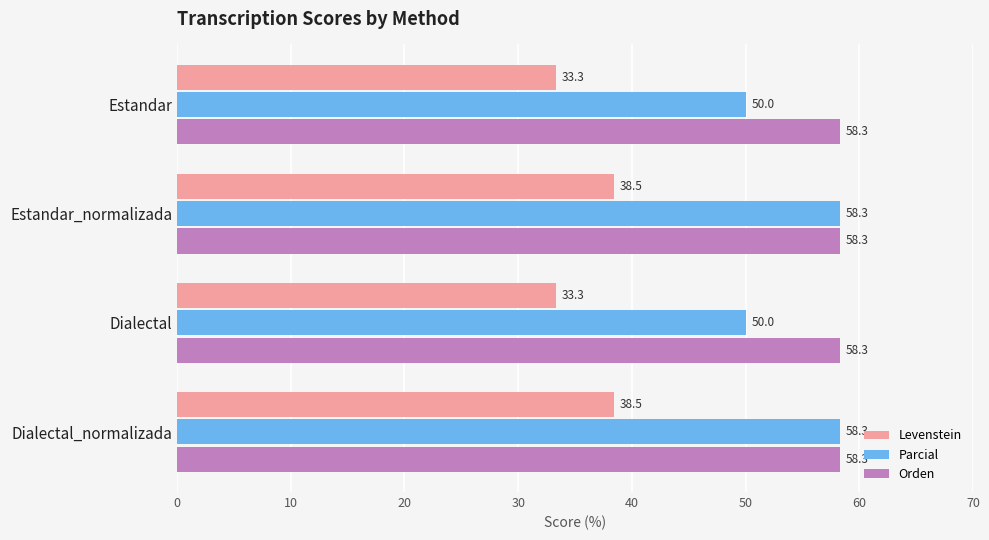

At how many categories does at least one series exceed 33?

4